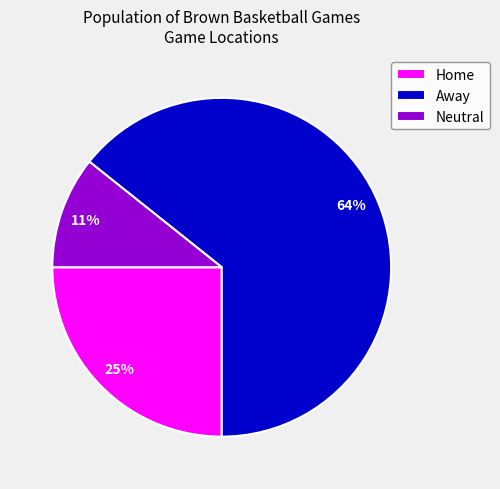

Is there a majority slice in this chart?

Yes